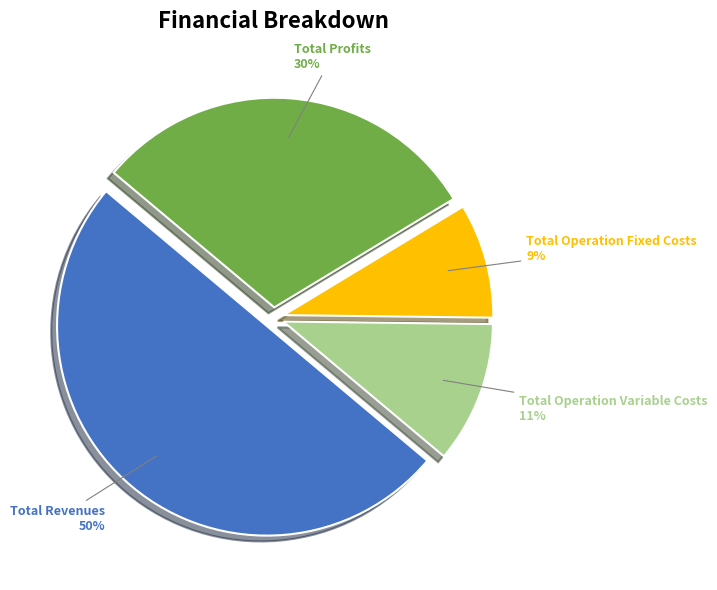

Which category has the smallest portion of the pie?

Total Operation Fixed Costs